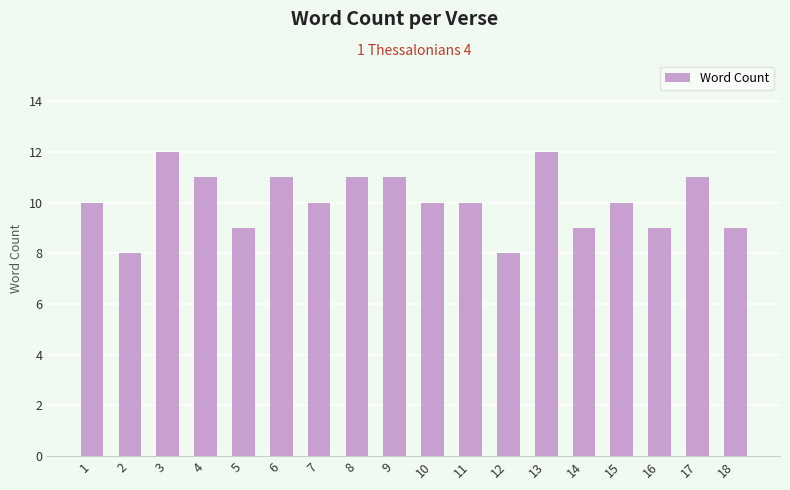

What is the difference between the maximum and minimum values?

4